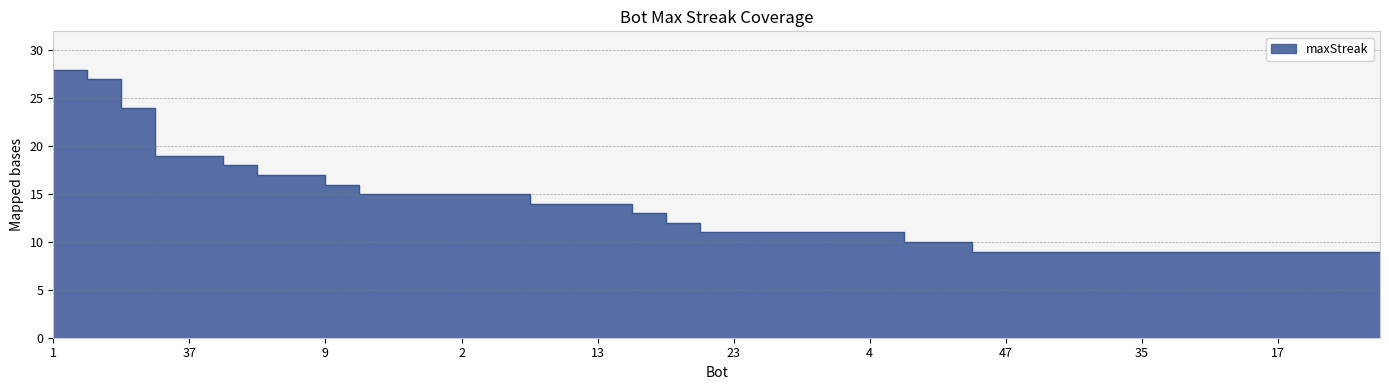

Between 37 and 26, which is larger?

37